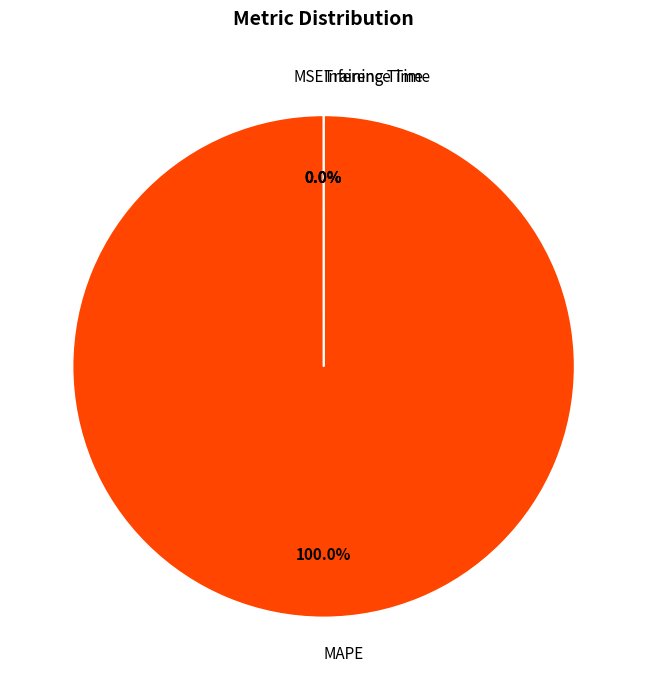

To the nearest percent, what is the combined percentage of Inference Time and MAPE?

100%